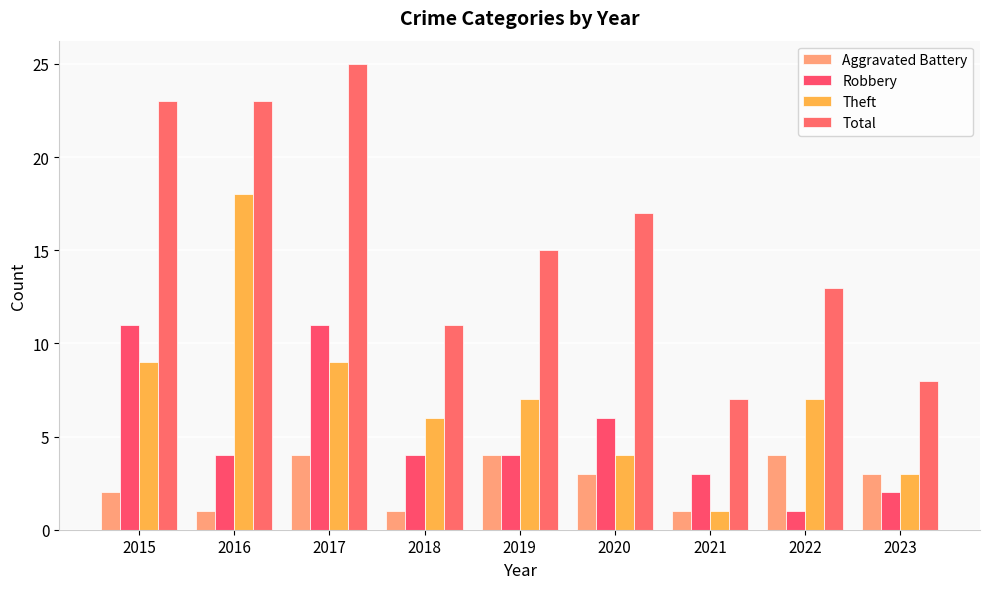

What is the difference between the maximum and minimum values in the Total series?

18